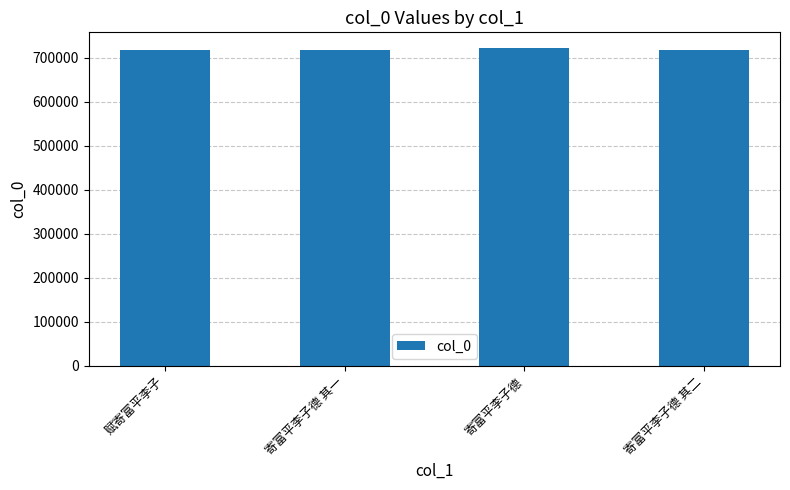

What is the value of the 2nd bar from the left?

717225